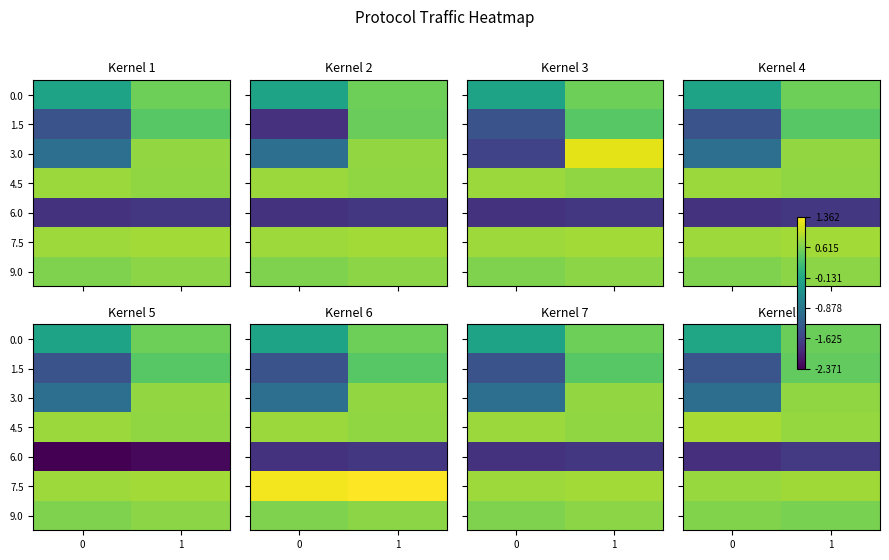

How many categories are shown in the chart?

2